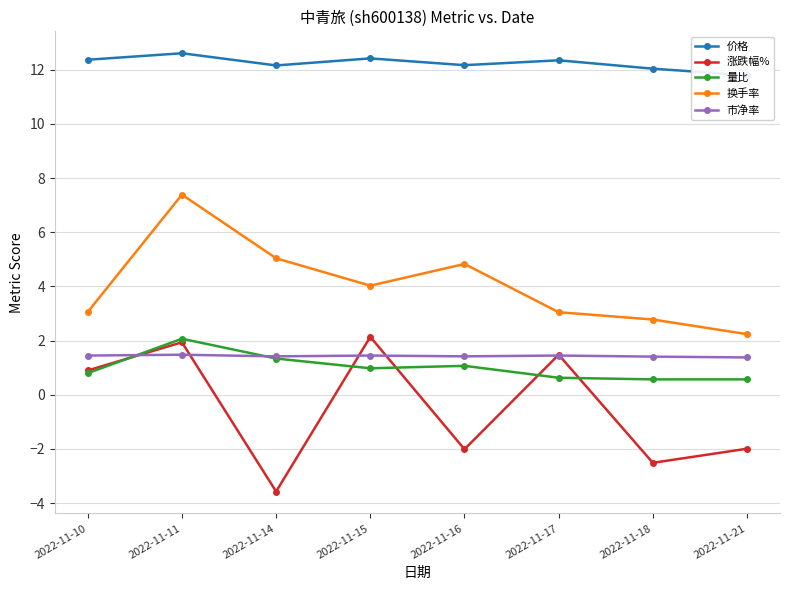

How many interior local peaks does the 量比 series have?

2